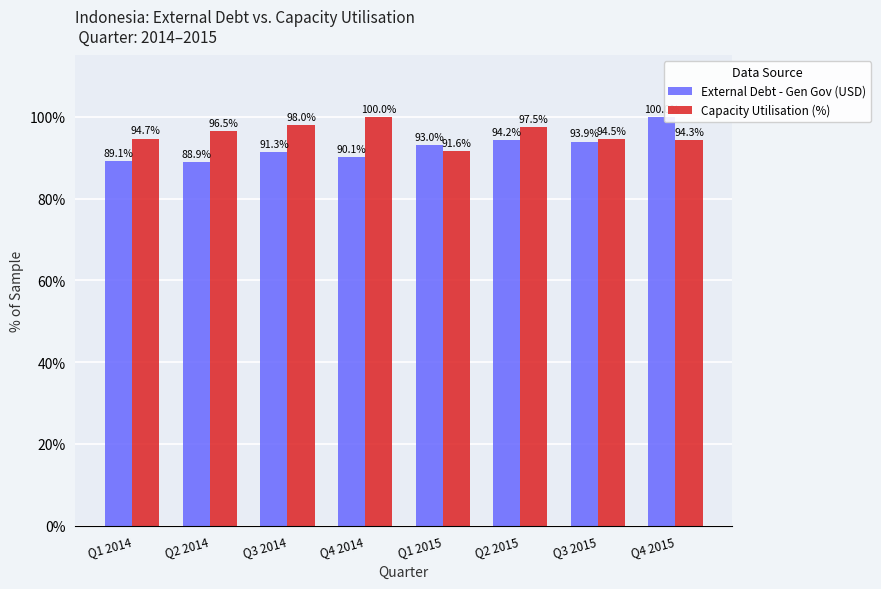

What is the difference between the Capacity Utilisation (%) values at Q2 2015 and Q4 2015?

3.2